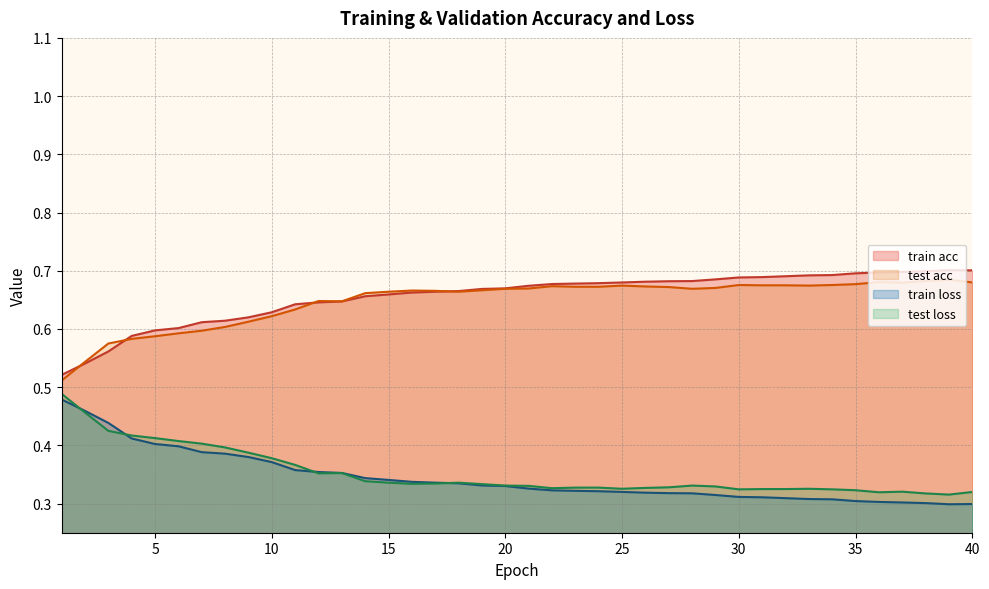

Which series ends up on top after the final intersection of test loss and train loss?

test loss